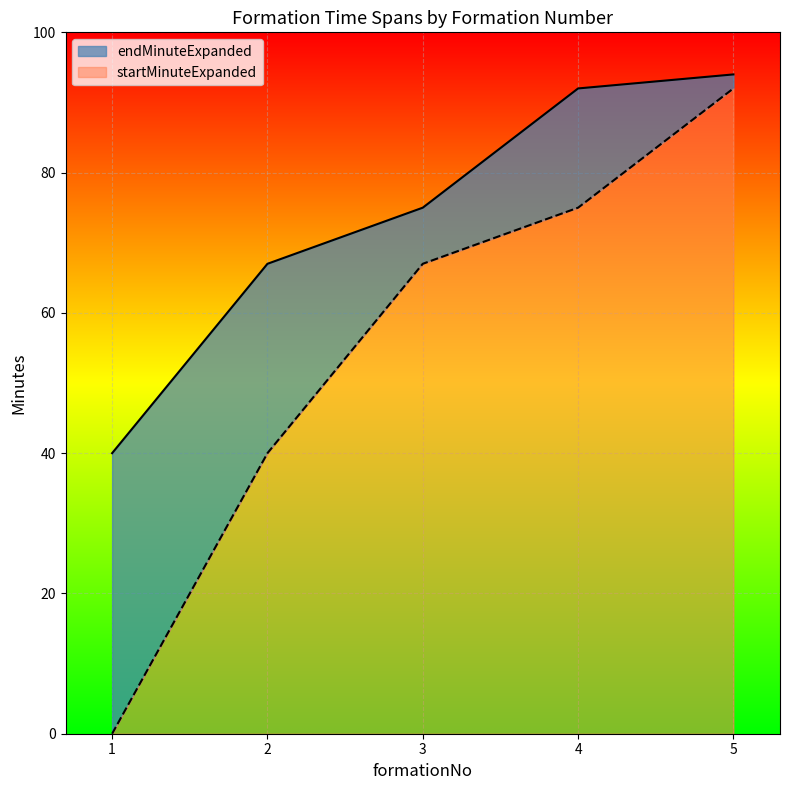

Count the number of categories in the chart.

5